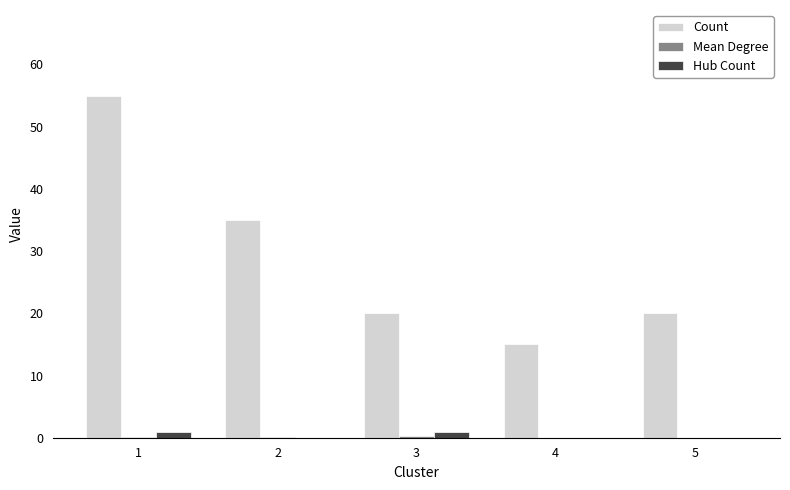

What is the difference between the Hub Count values at 2 and 1?

1.0